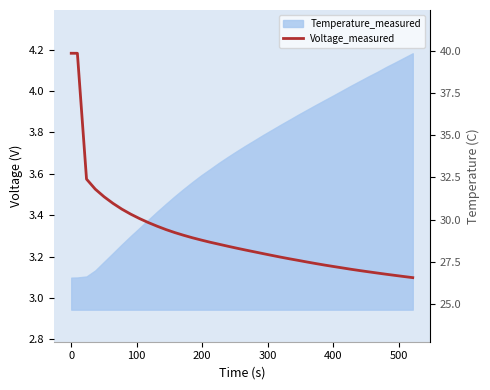

What is the value of the Voltage_measured point at the 36th from the left?

3.1